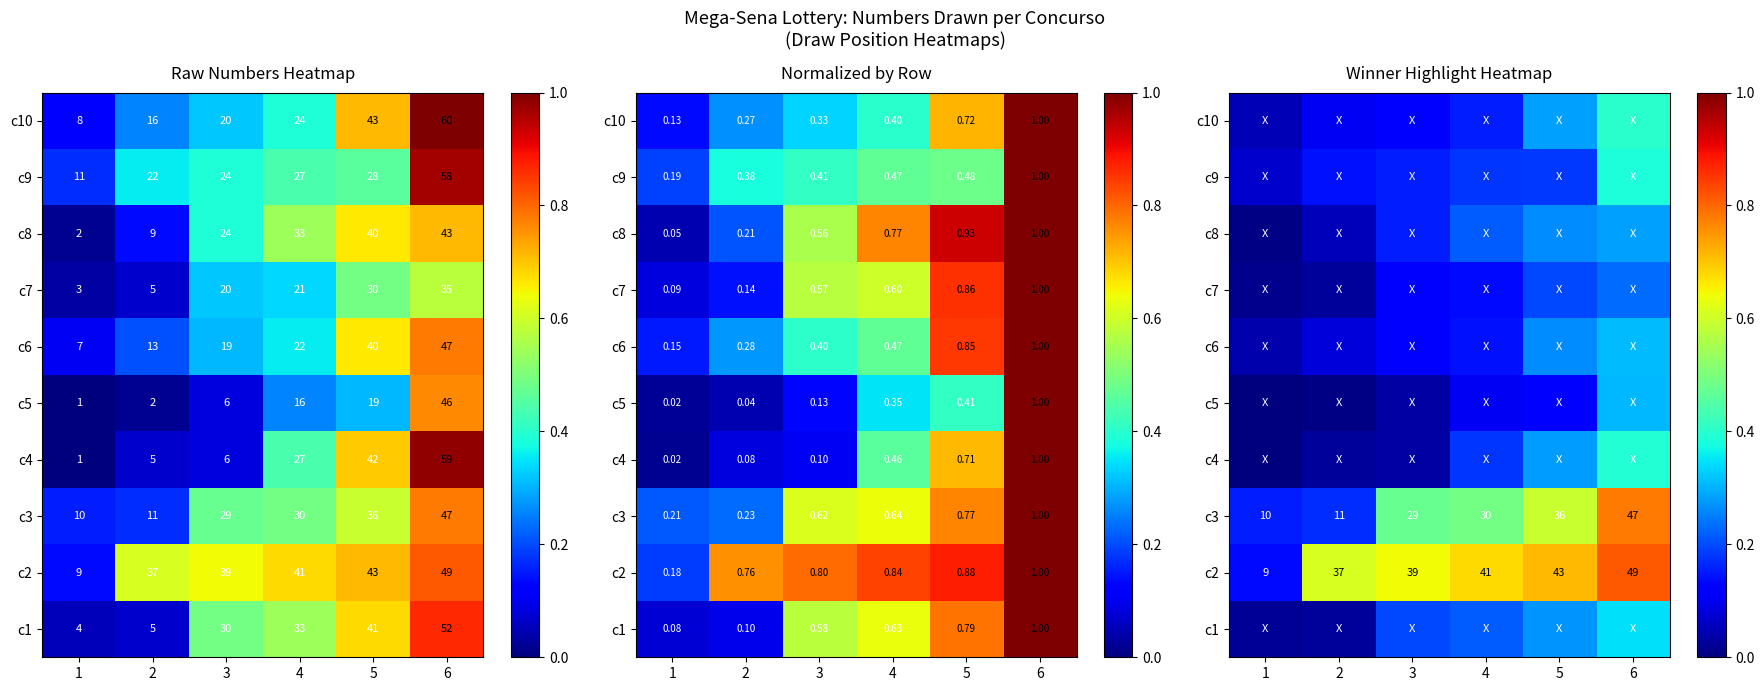

At how many categories does at least one series exceed 0?

6